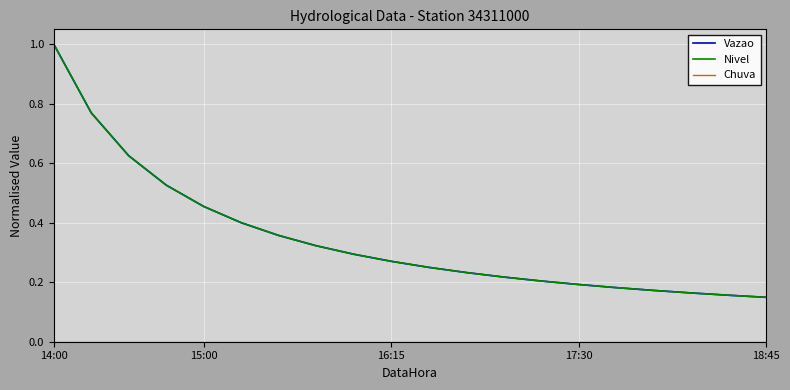

Does the chart display data point markers on the line(s)?

No